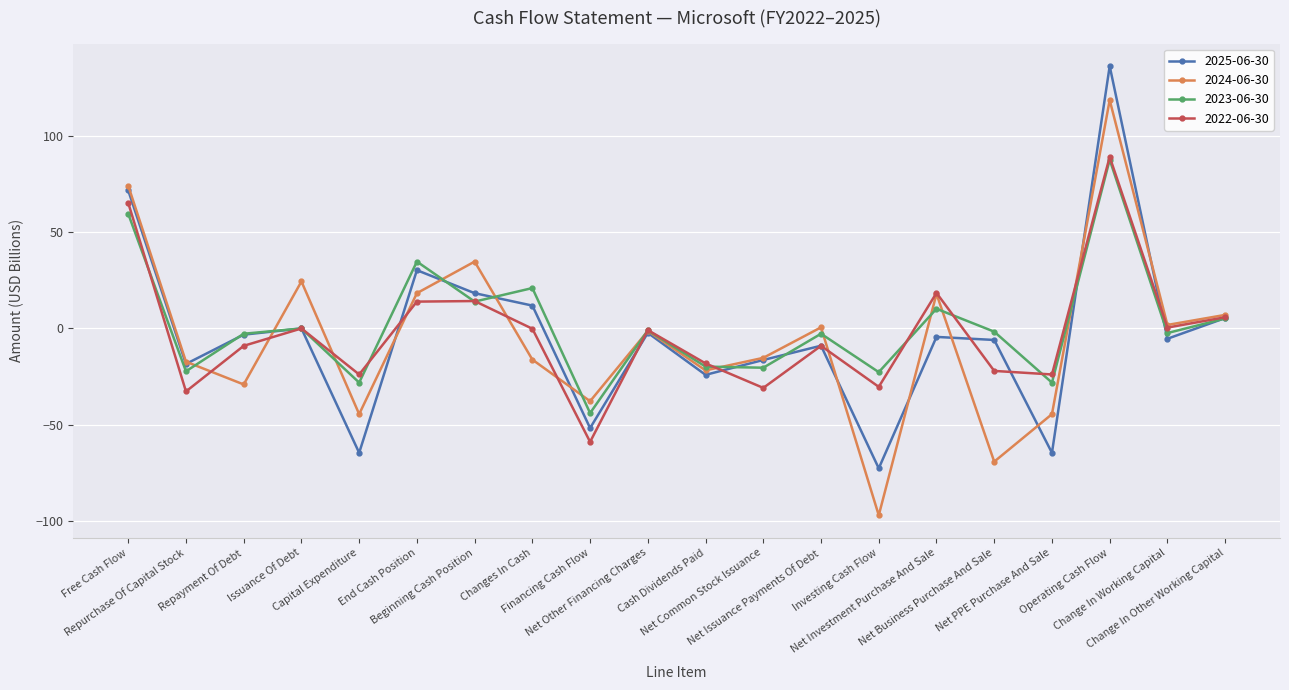

Count the number of categories in the chart.

20